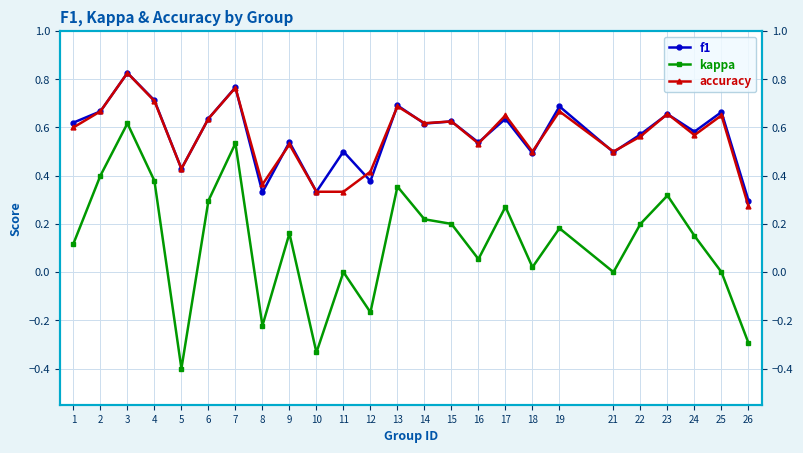

What is the difference between the second highest and minimum values in the f1 series?

0.5